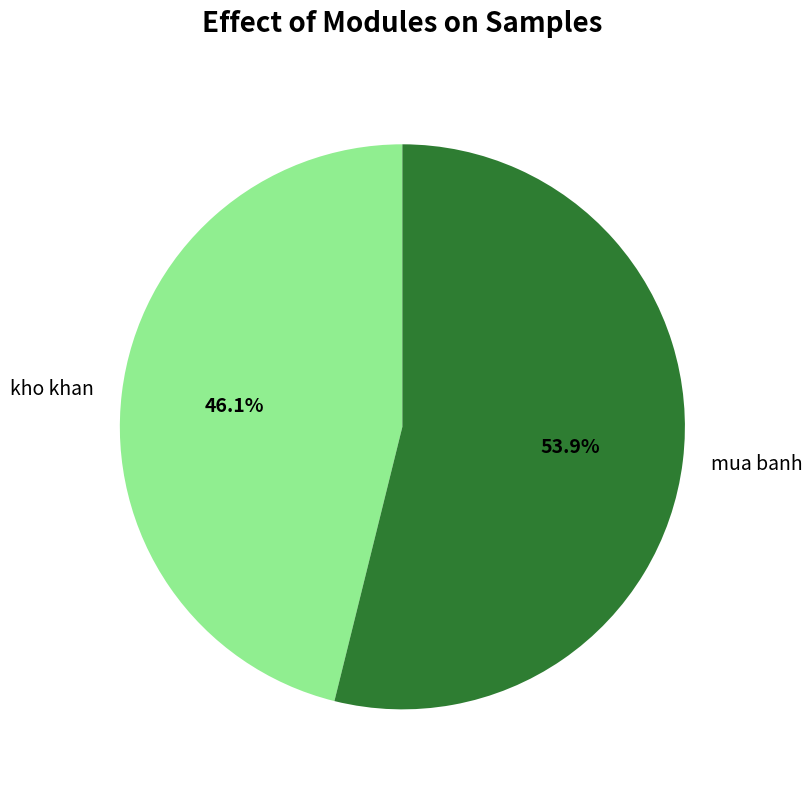

Rank the categories by value from highest to lowest.

mua banh, kho khan